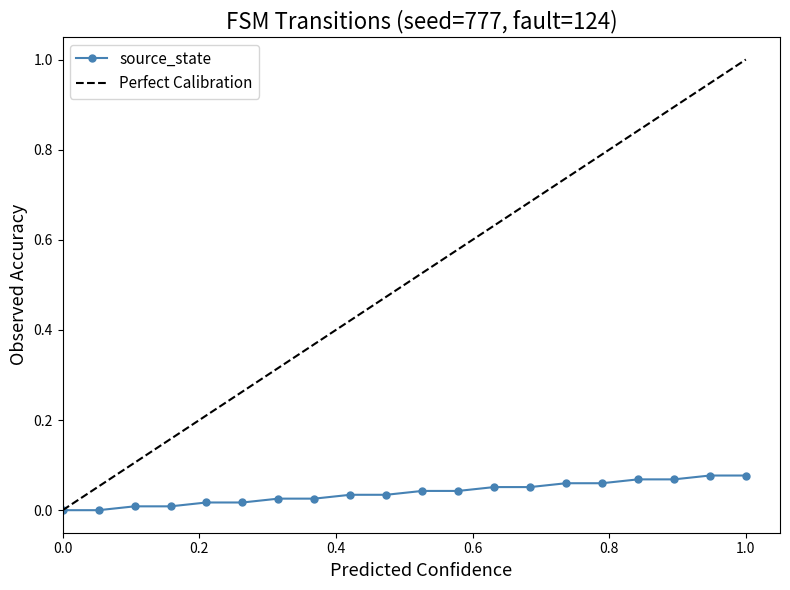

What is the sum of all values?

0.8